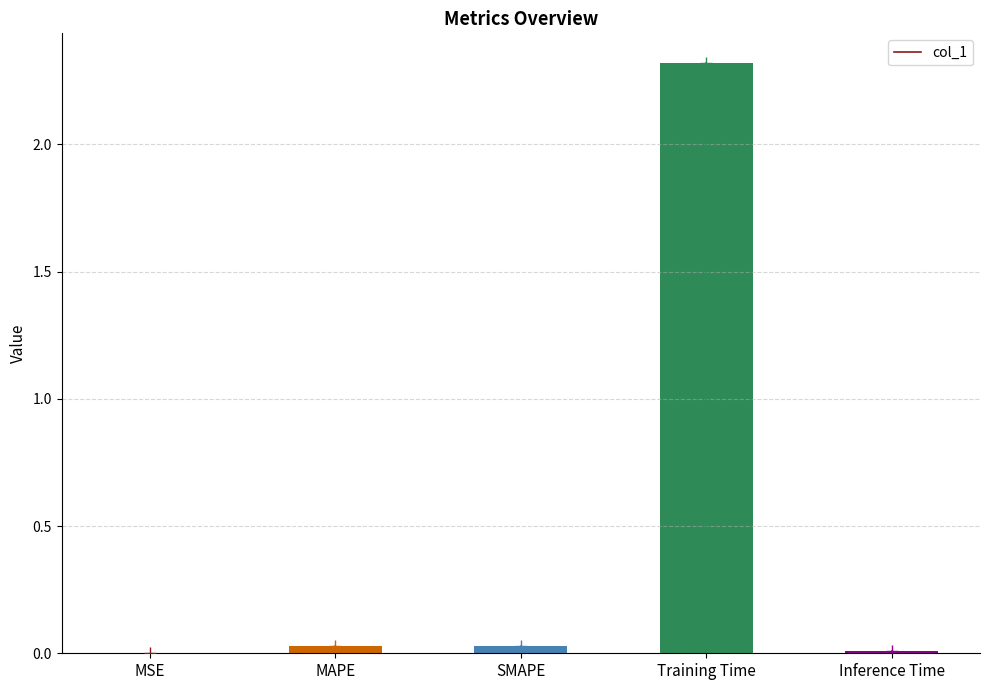

List the labels in order of value, smallest first.

MSE, Inference Time, MAPE, SMAPE, Training Time